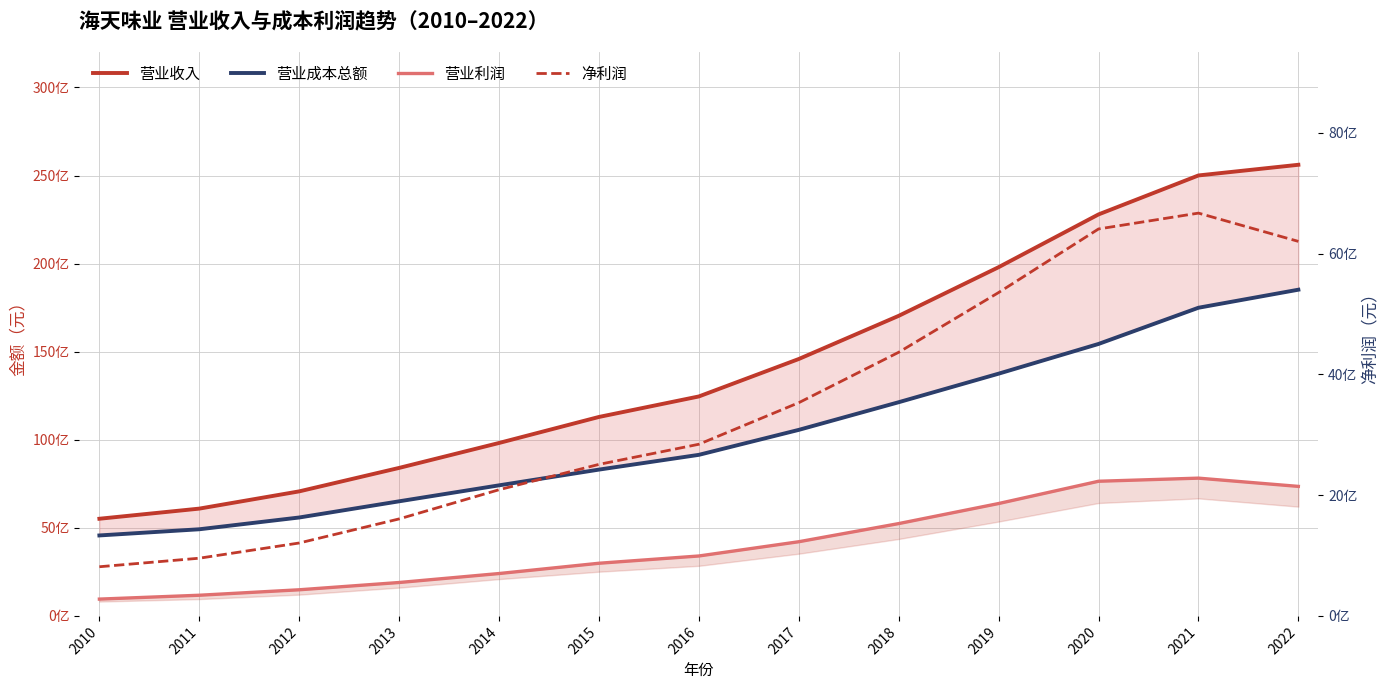

Reading right to left, what are all the values shown in this chart?

营业收入: 25609651543.3	25004031043.5	22791873936.5	19796889800.1	17034475127.2	14584310896.6	12458558940.8	11294380030.1	9817189662.6	8401589320.9	7069591619.7	6090560144.4	5515507551.3
营业成本总额: 18517973318.0	17493775509.8	15438560038.0	13751478014.9	12131005269.2	10561100402.4	9143669728.8	8305239774.2	7412073052.3	6505436785.4	5586524211.5	4918210905.3	4567577125.8
营业利润: 7352280924.2	7820419296.5	7643869224.9	6379439840.2	5241005851.8	4210824221.8	3401602925.0	2989140255.9	2405116610.3	1896152535.5	1483067408.2	1173123730.3	953919815.3
净利润: 6203166580.1	6671470525.7	6409030013.7	5356242594.5	4366673677.4	3531478779.3	2843133968.2	2509632367.3	2089906049.5	1606418791.7	1207566853.0	955684713.1	814184256.9